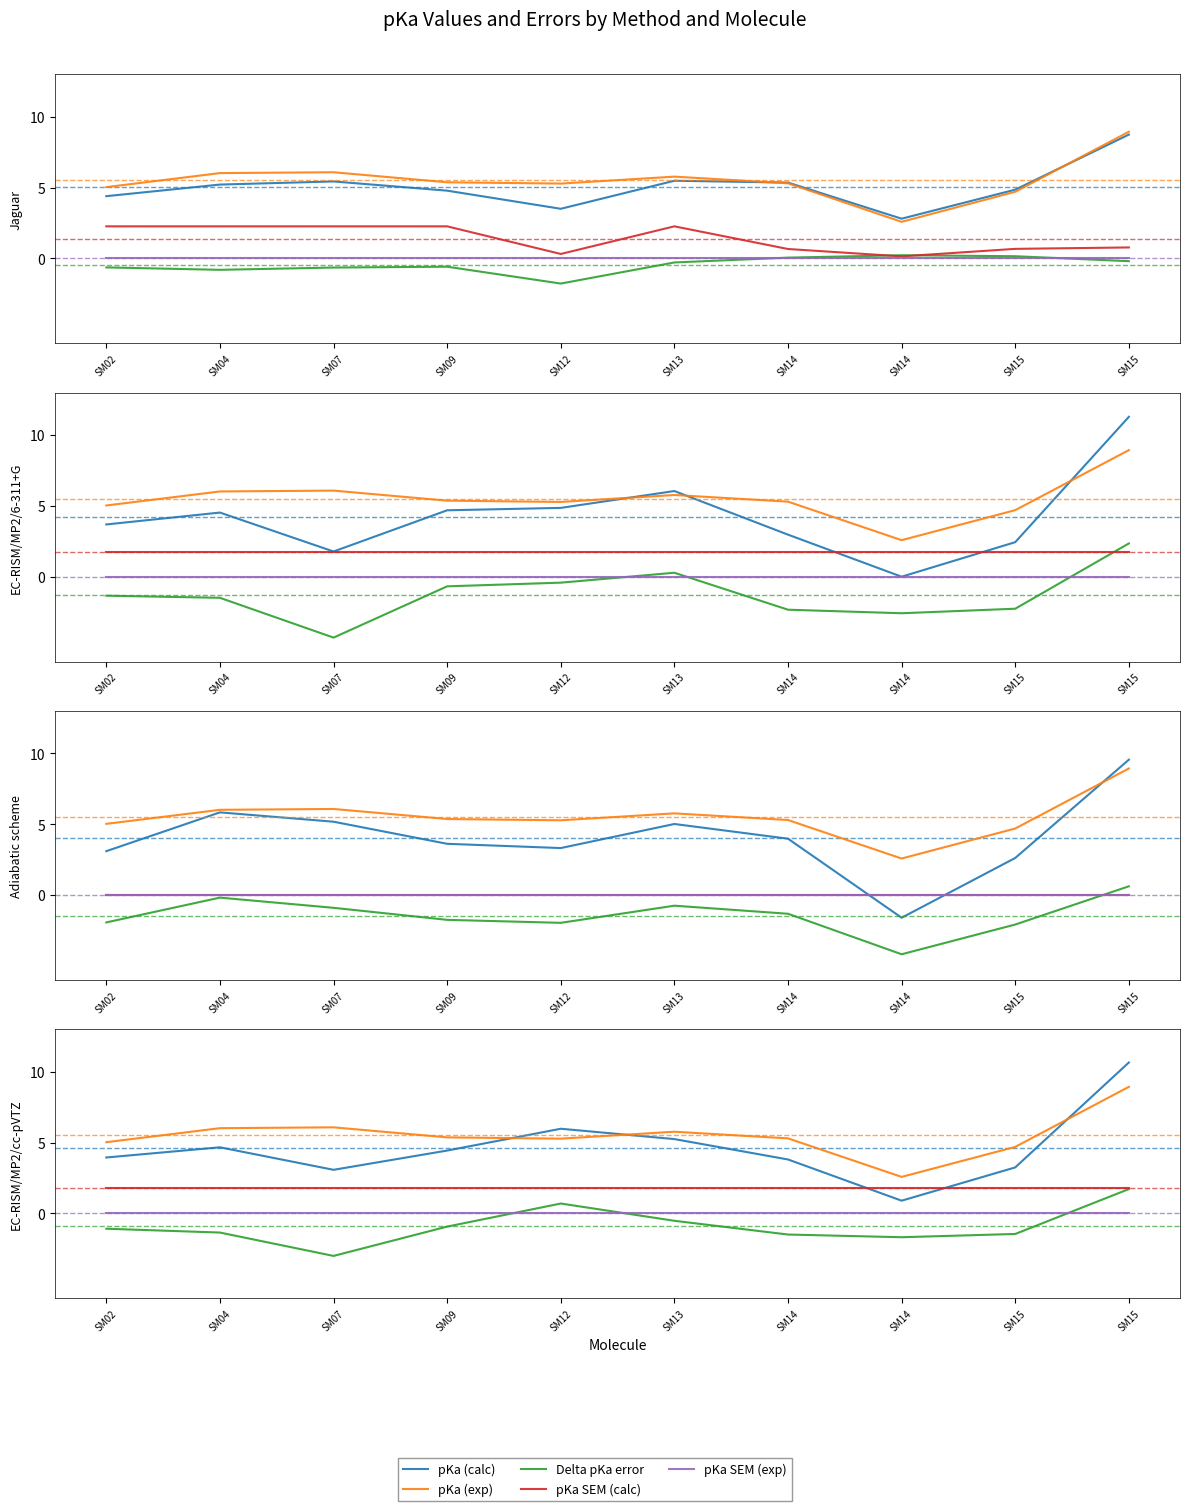

Is the value of Delta pKa error at SM07 greater than the value of pKa SEM (exp) at SM04?

No